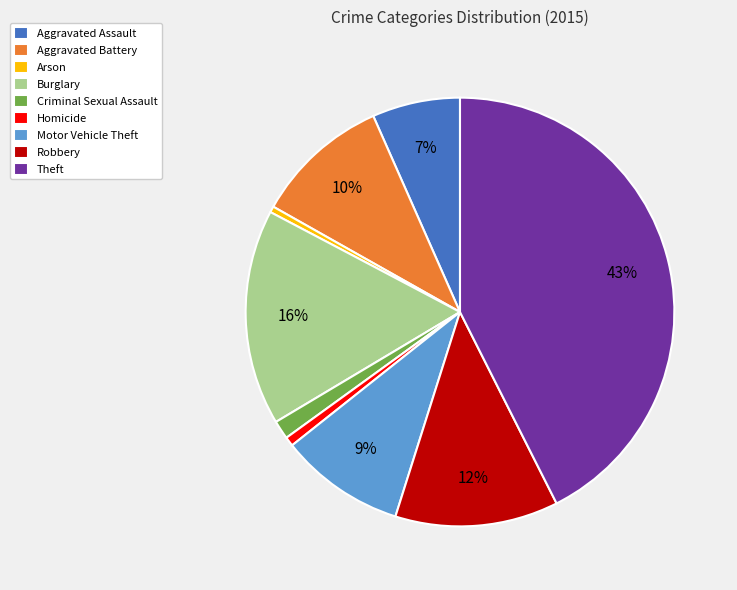

Does Theft represent more than half of the total?

No